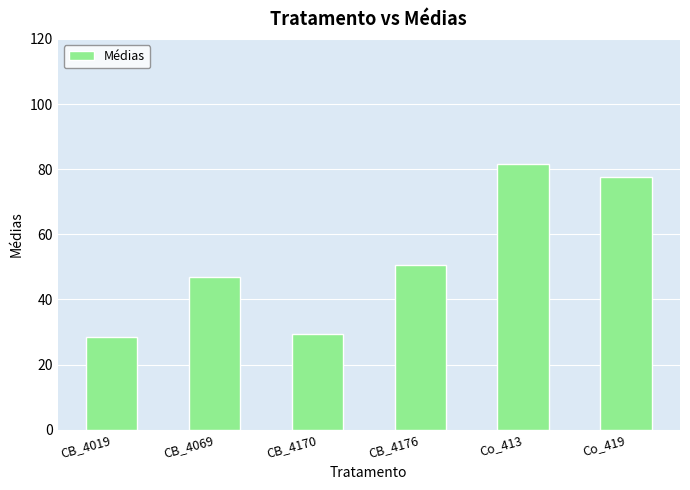

Rank the categories by value from highest to lowest.

Co_413, Co_419, CB_4176, CB_4069, CB_4170, CB_4019